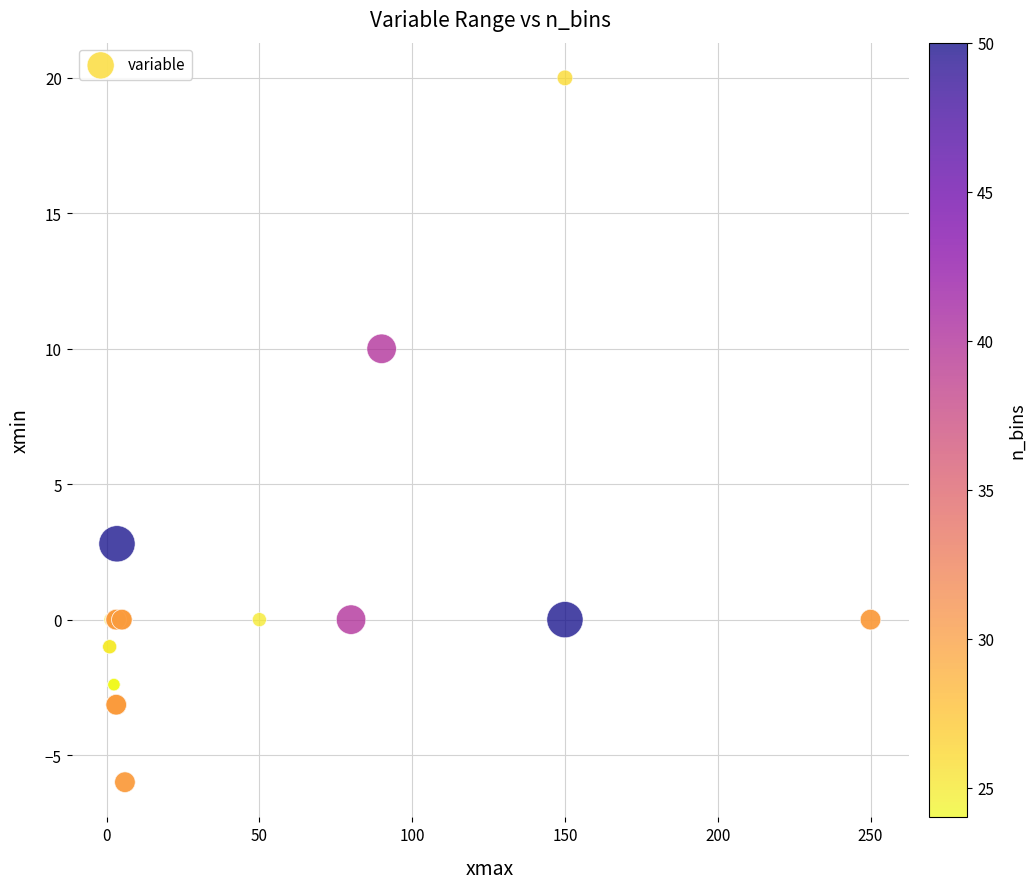

What Y value in the scatter plot is closest to 7?

10.0